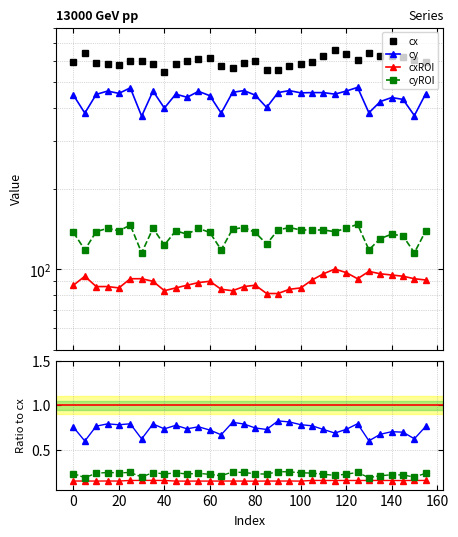

At which category does cx reach its first local peak?

5